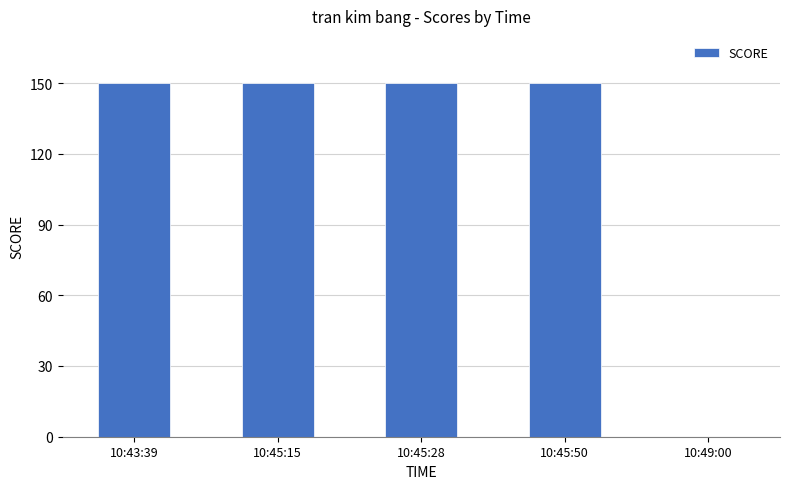

What is the maximum value shown in the chart?

150